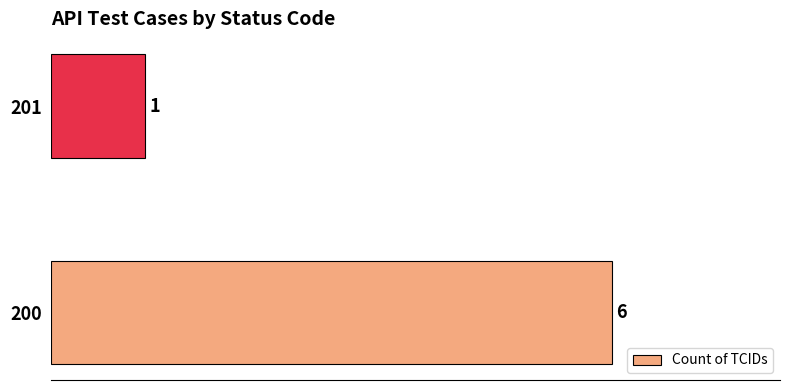

Reading bottom to top, what are all the values shown in this chart?

6	1